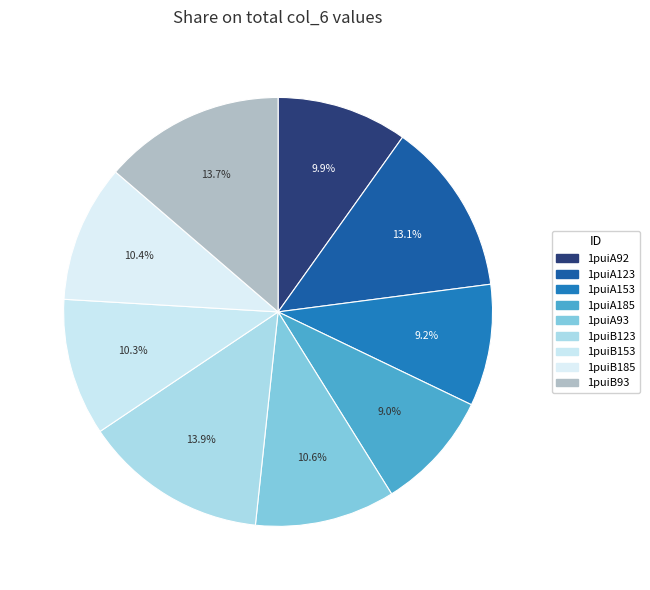

To the nearest percent, what is the combined percentage of 1puiA123 and 1puiA153?

22%